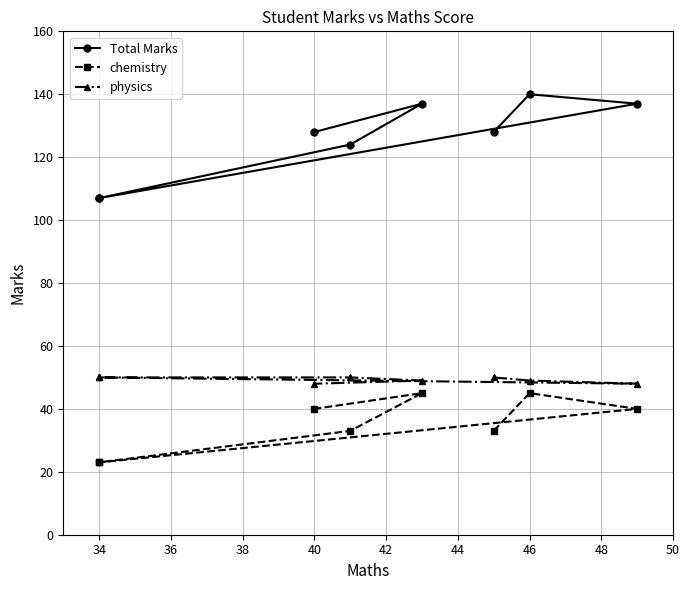

True or false: chemistry has a value of 56 at 36.

False